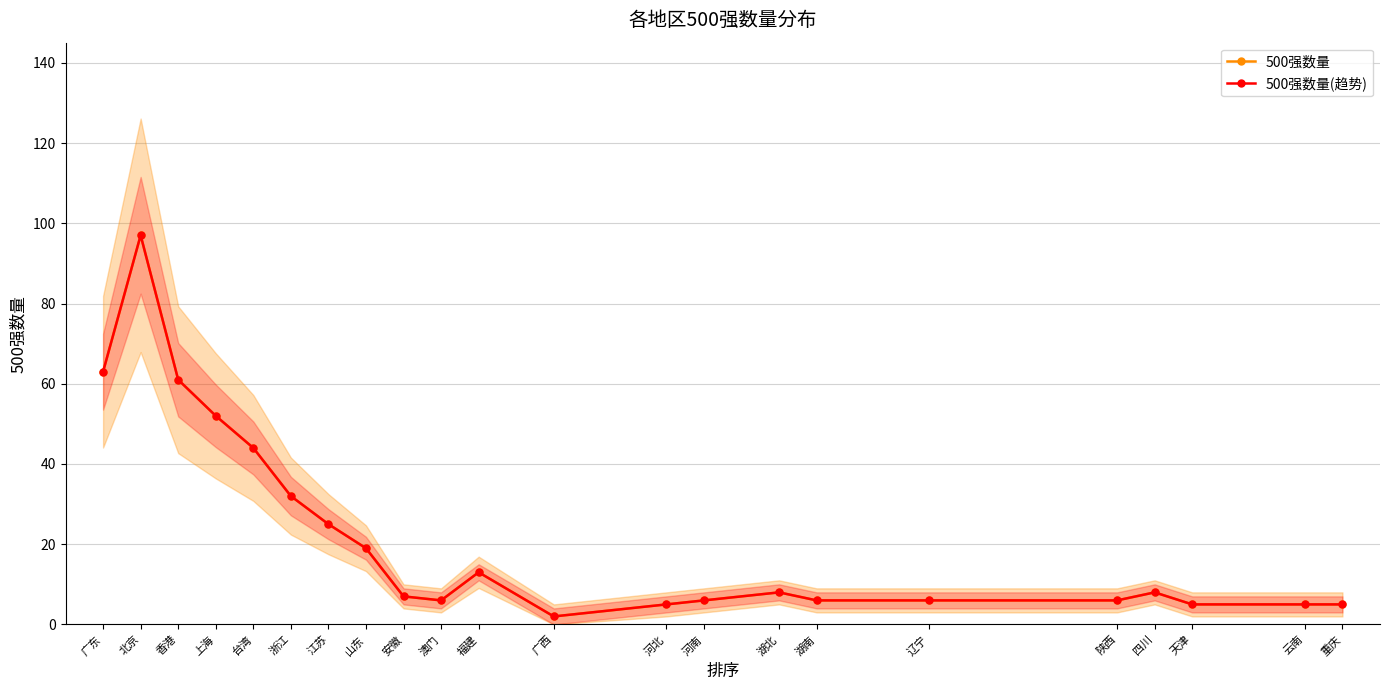

True or false: 500强数量(趋势) has a value of 11 at 湖北.

False